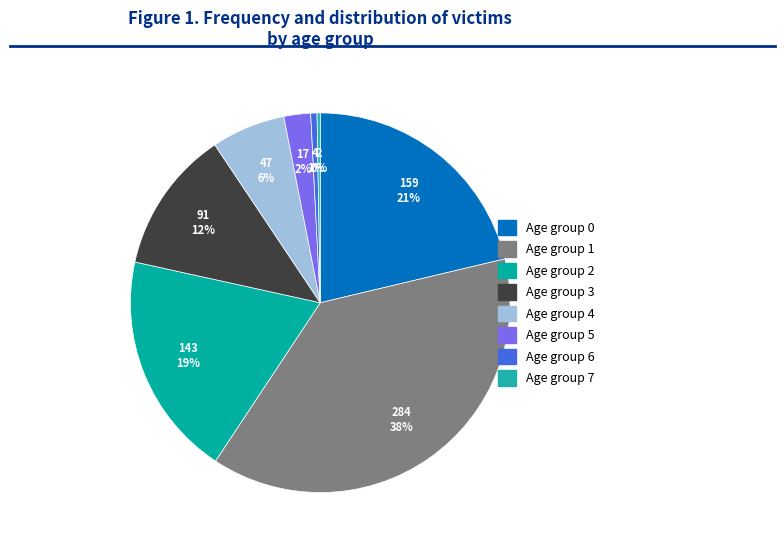

Does any single category account for the majority?

No